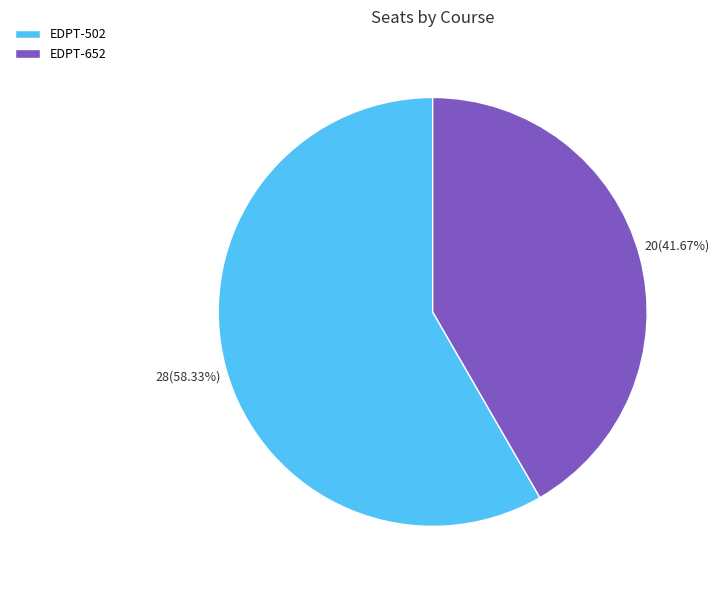

What is the smallest slice in the pie chart?

EDPT-652